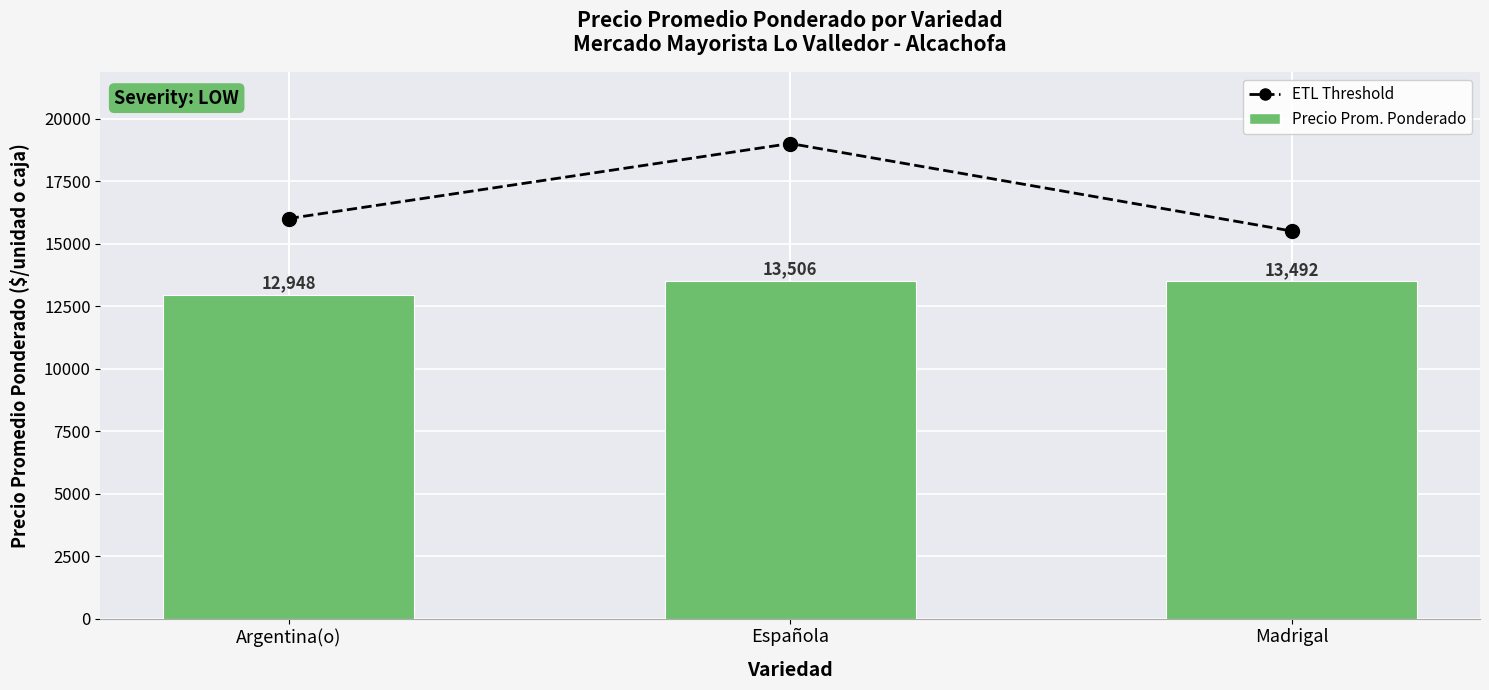

Reading left to right, list all the values displayed in this chart.

ETL Threshold: 16000	19000	15500
Precio Prom. Ponderado: 12948	13506	13492